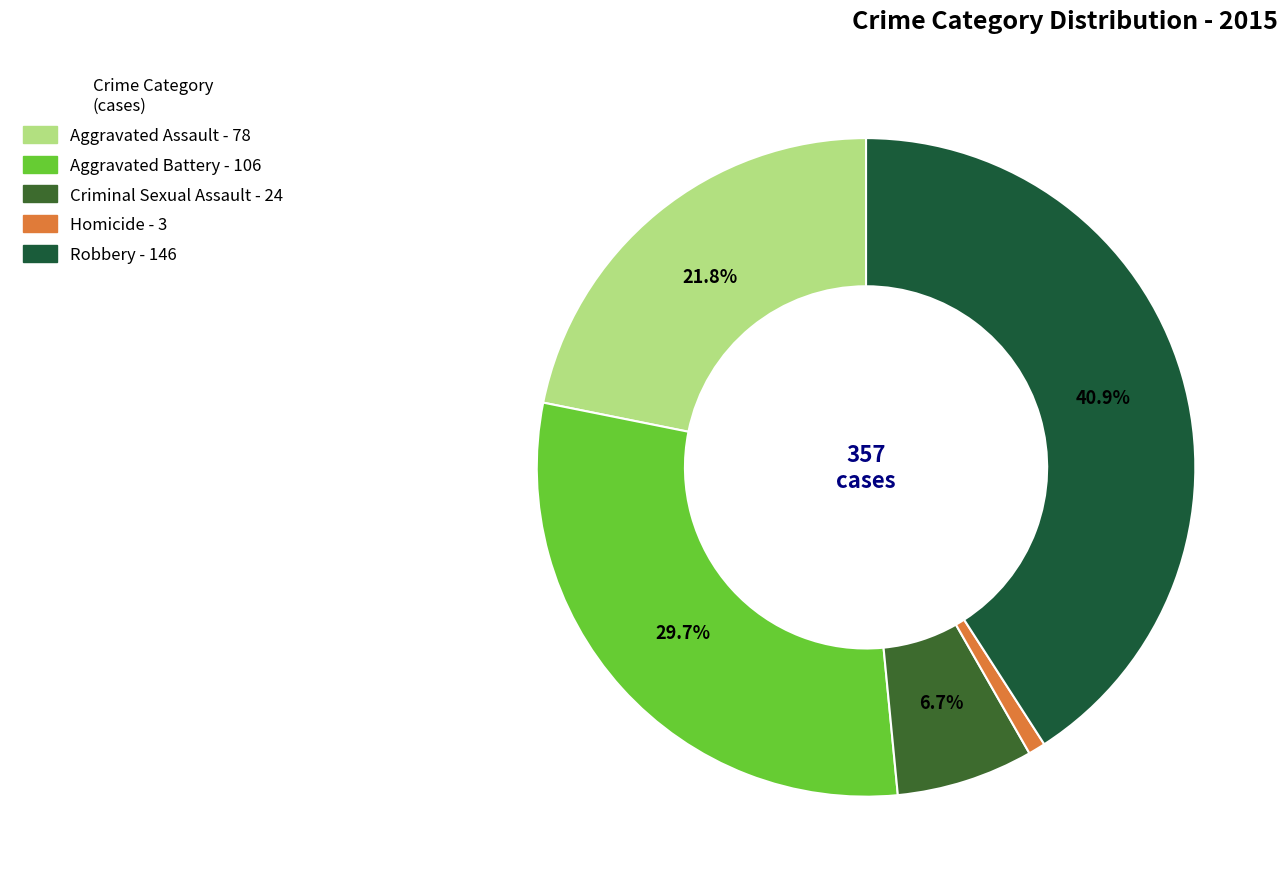

True or false: Aggravated Battery accounts for 30% of the total.

True